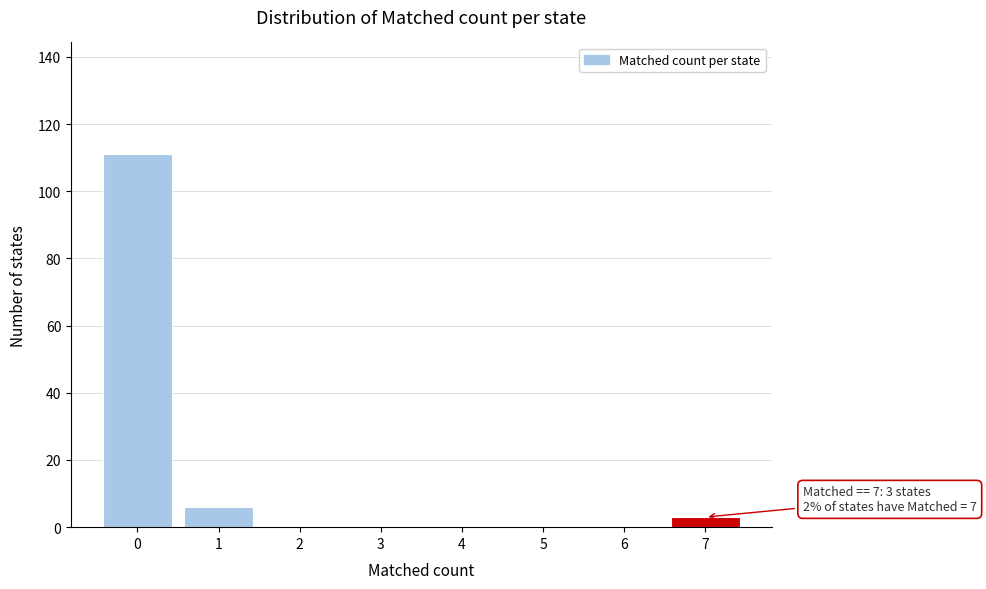

Reading right to left, extract all data points from this chart.

7=3	6=0	5=0	4=0	3=0	2=0	1=6	0=111